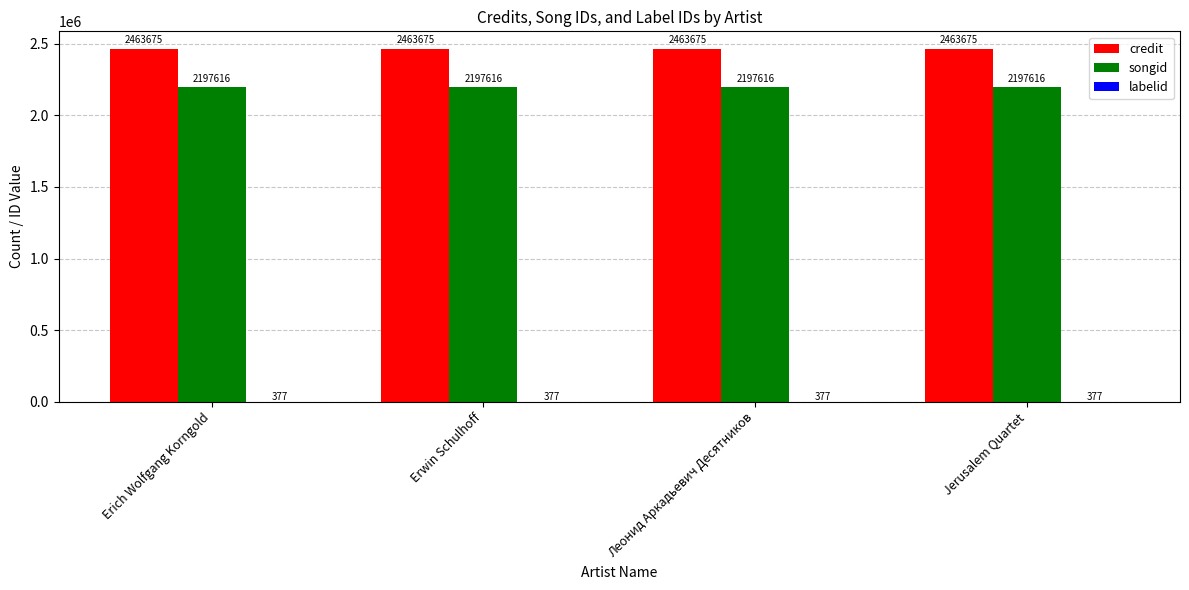

Which series has the largest total across all categories?

credit